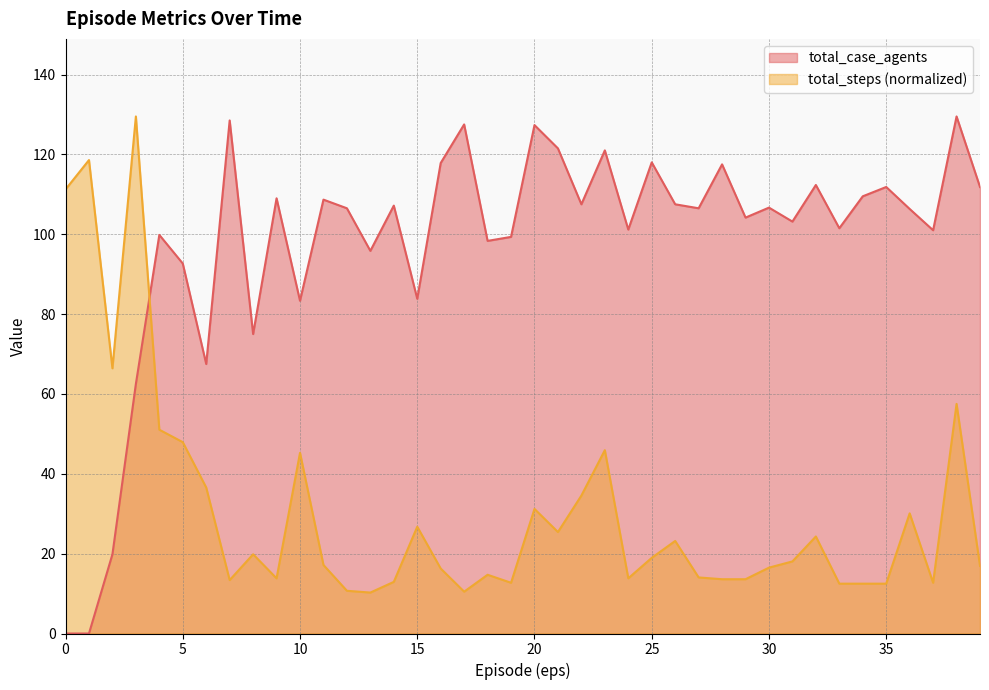

How many times do total_steps and total_case_agents cross each other?

1